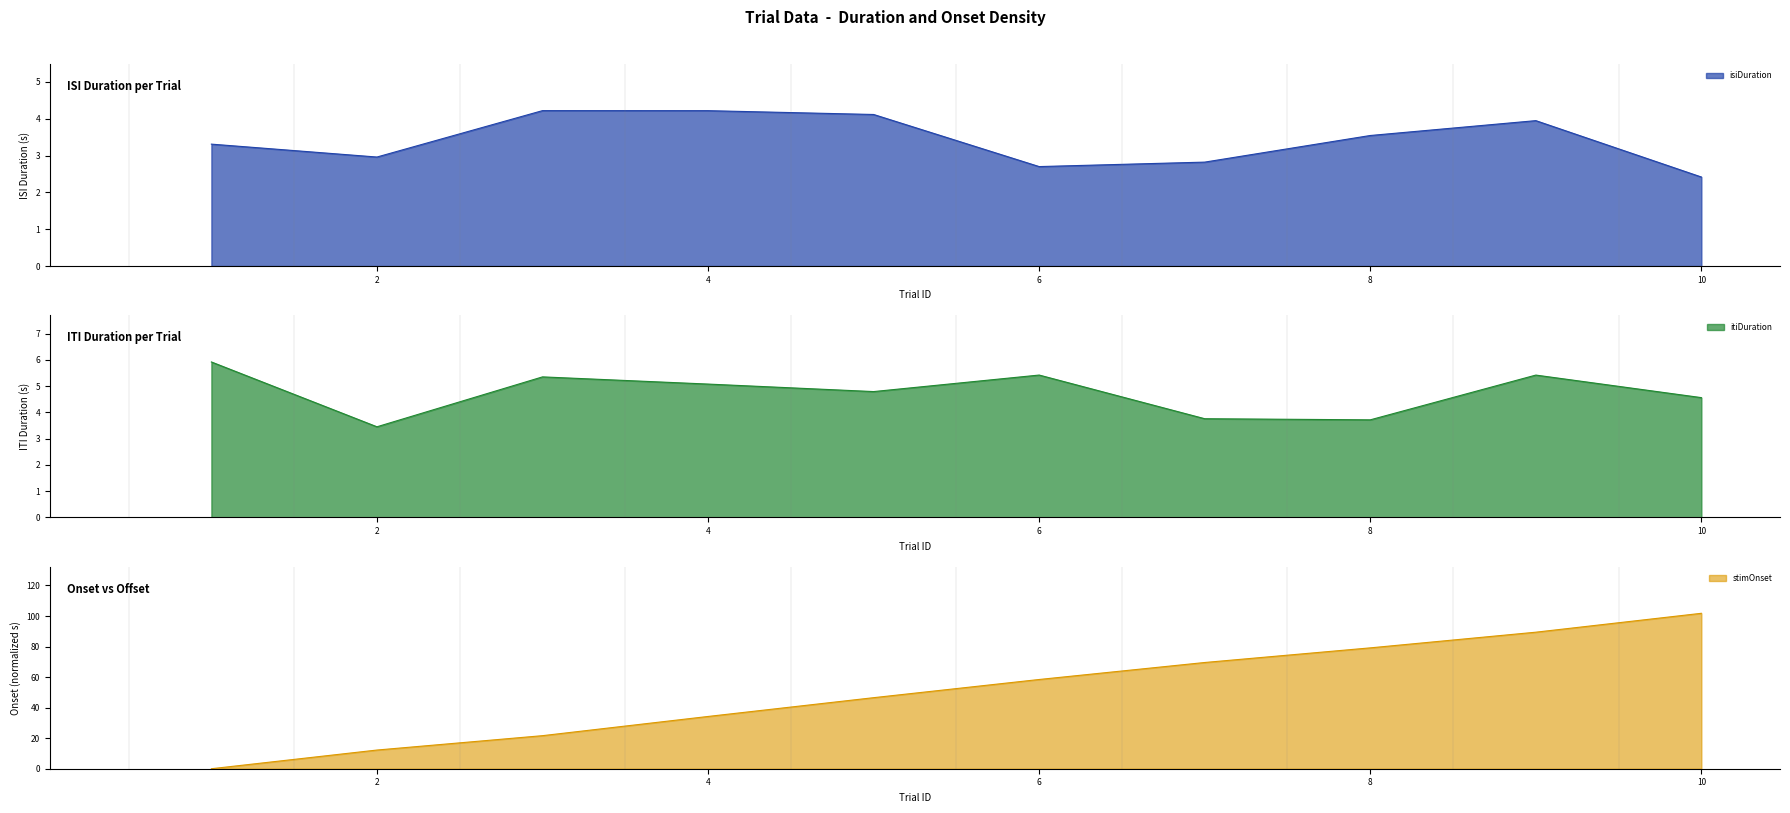

The value of isiDuration at 2 is 3.9. True or false?

False